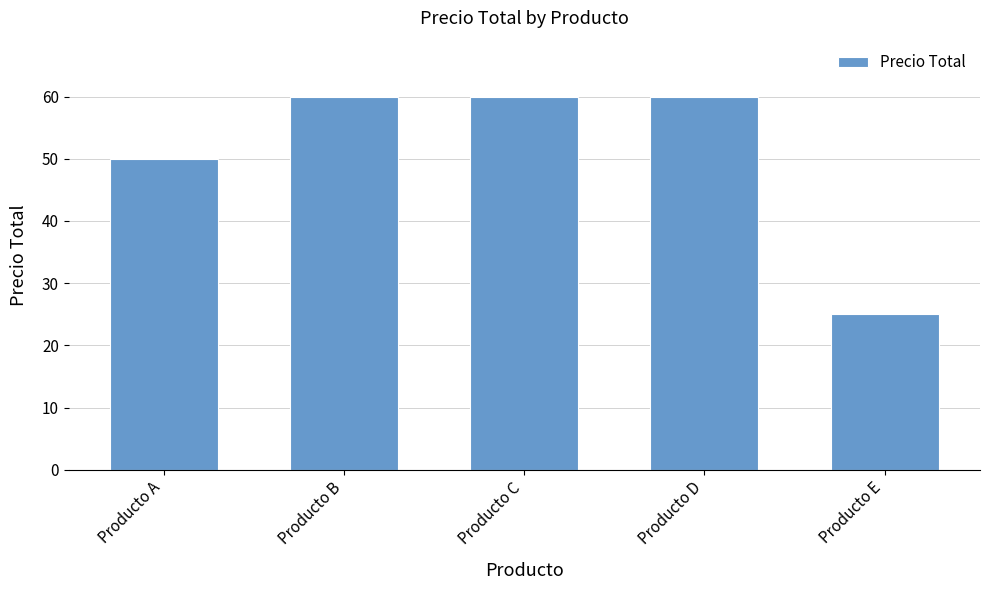

Which has a higher value, Producto D or Producto E?

Producto D